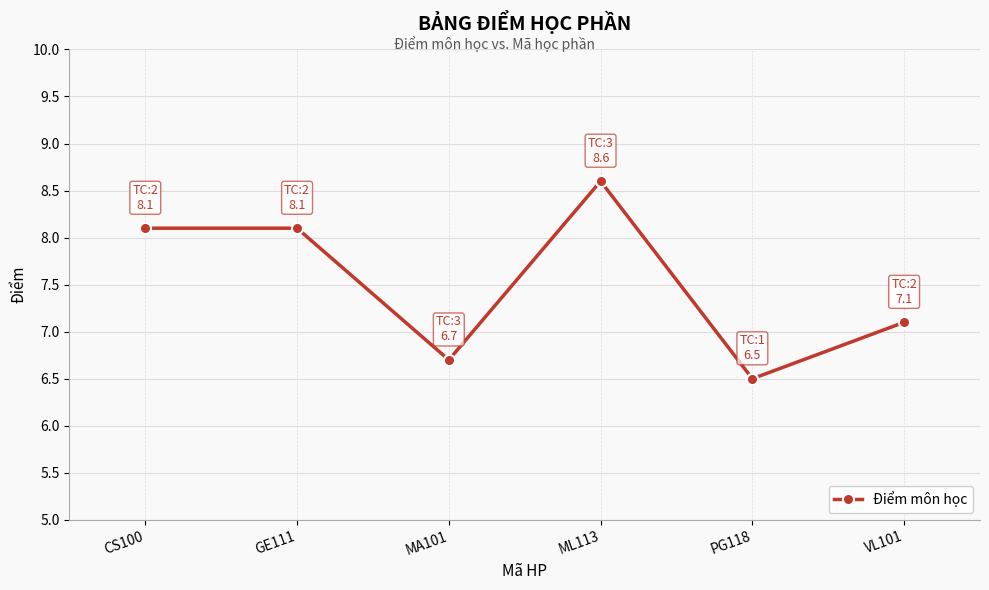

Is it true that the value at GE111 is 3.4?

False